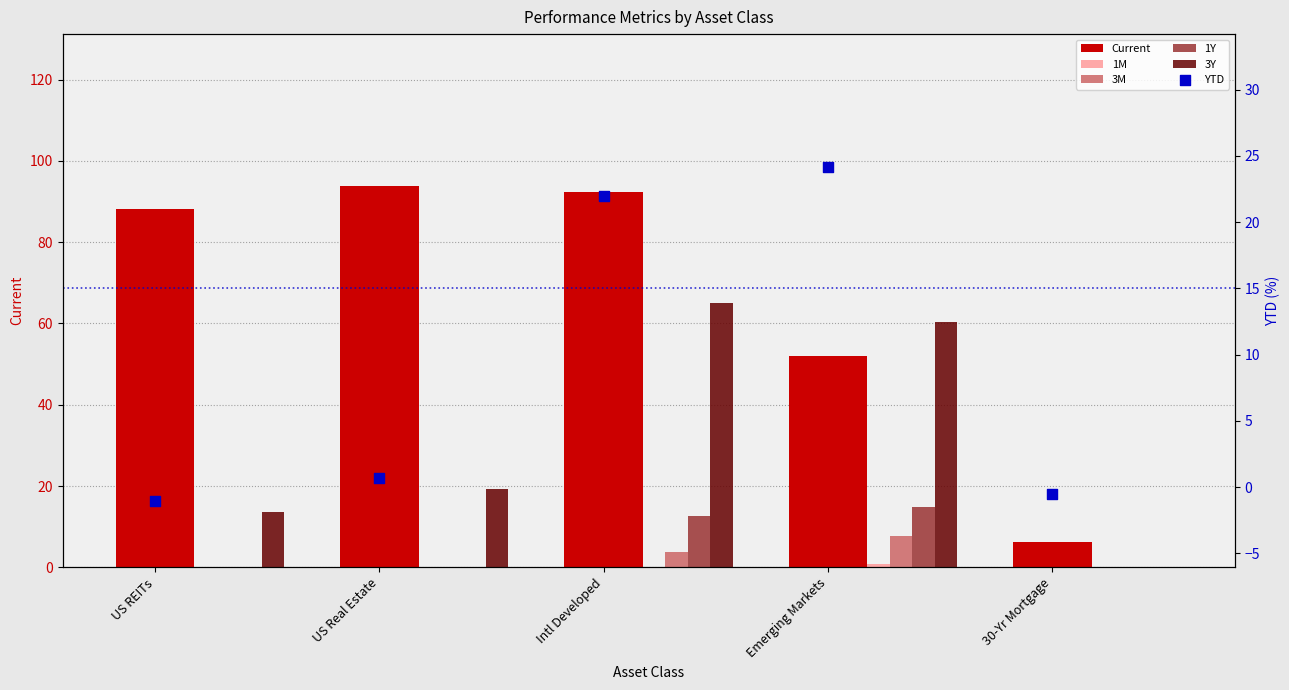

Which series has the widest spread of Y values?

Current